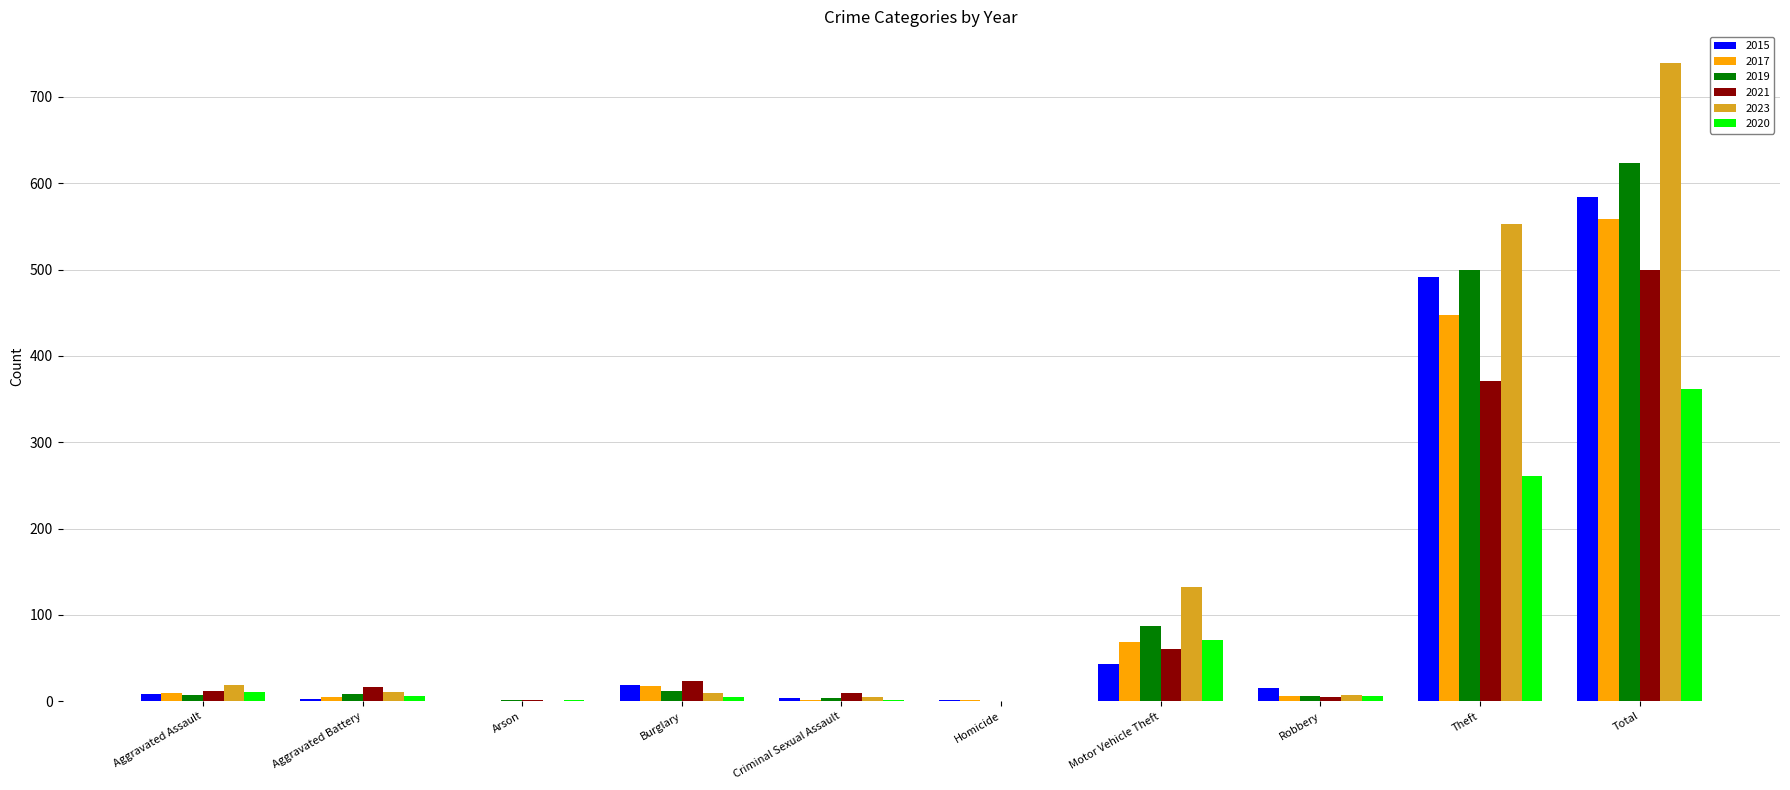

Where does the 2023 series first go above 11?

Aggravated Assault